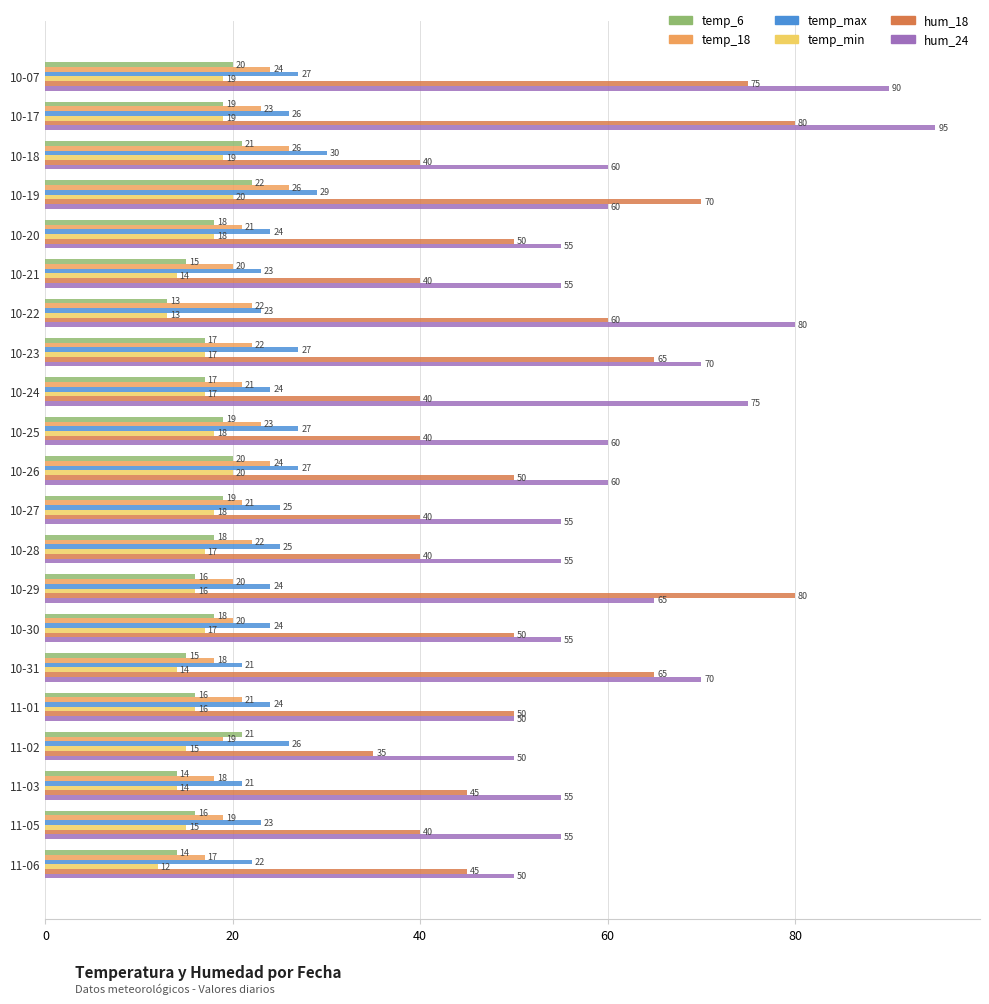

At how many categories does at least one series exceed 57?

11